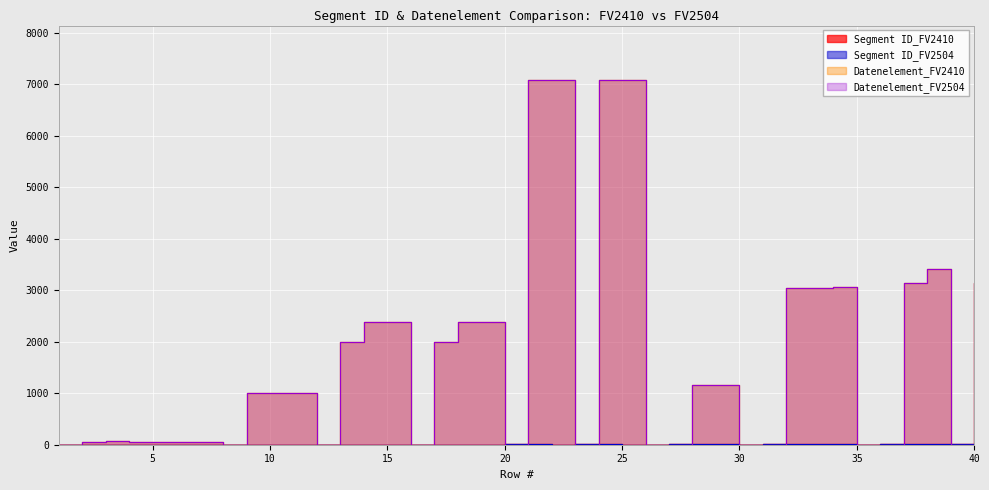

What are all the series names shown in the legend?

Segment ID_FV2410, Segment ID_FV2504, Datenelement_FV2410, Datenelement_FV2504